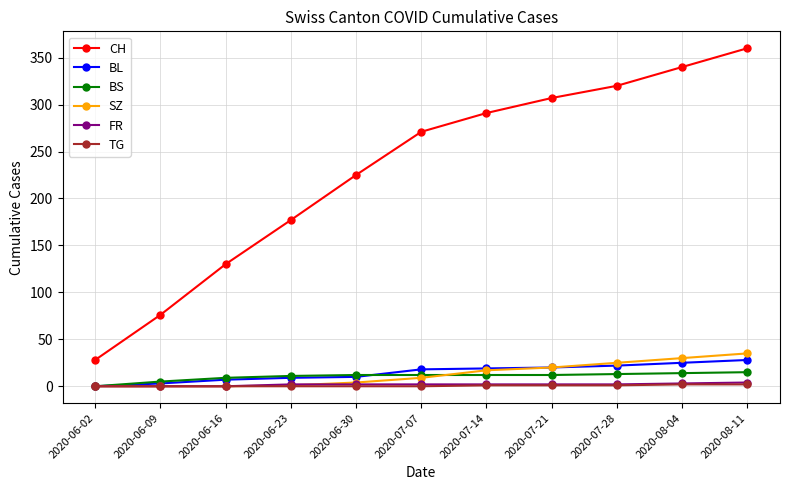

Which series has the largest range (max minus min)?

CH